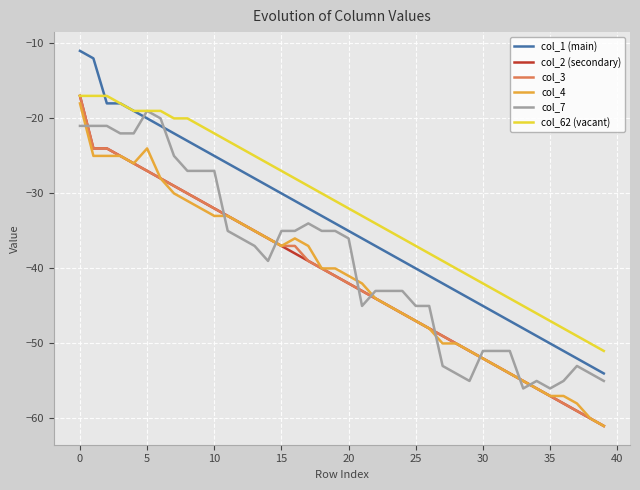

True or false: col_4 and col_7 intersect in this chart.

True